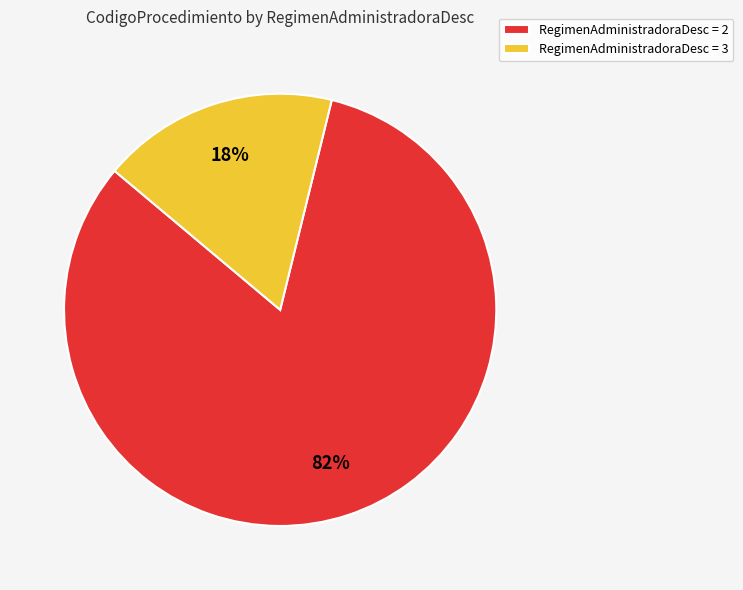

To the nearest percent, what is the combined percentage of RegimenAdministradoraDesc = 2 and RegimenAdministradoraDesc = 3?

100%